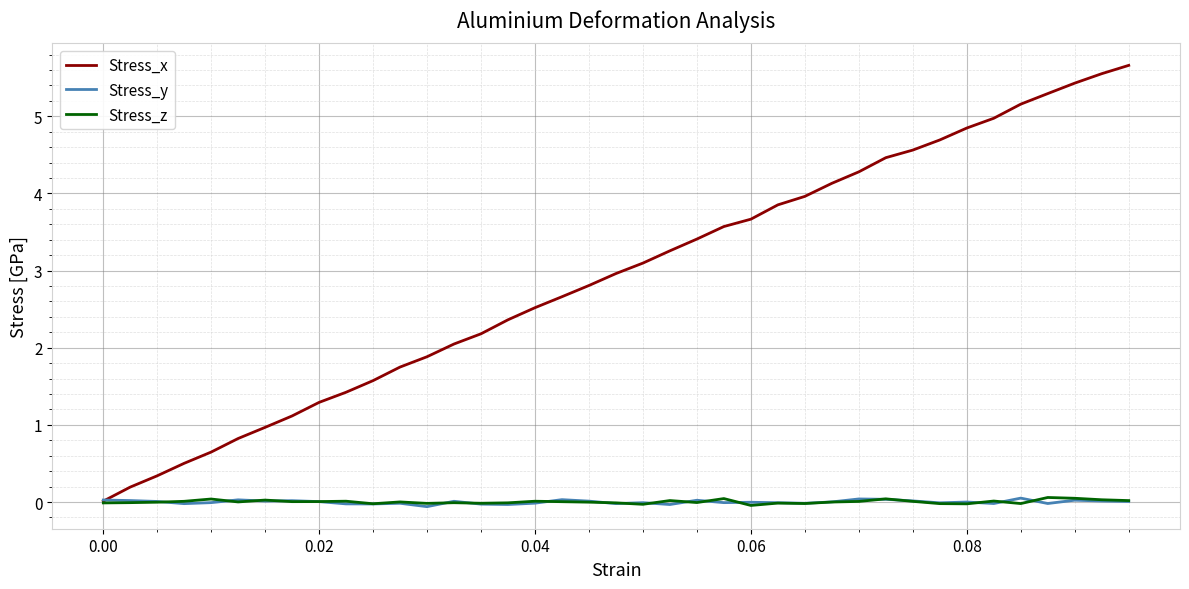

Which series has the widest spread of values?

Stress_x